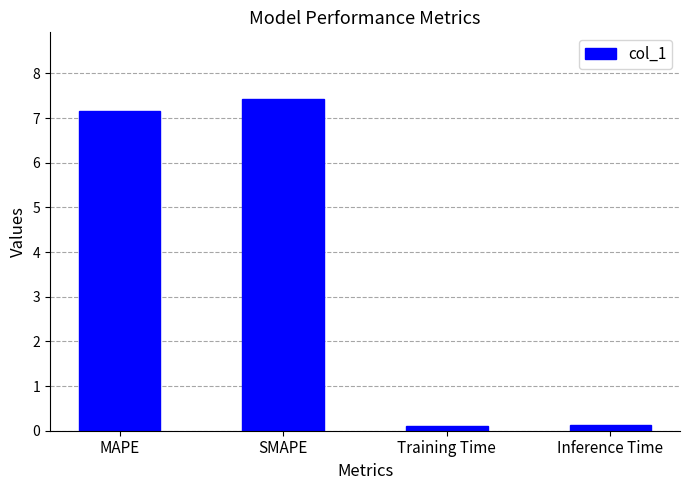

Reading left to right, extract all data points from this chart.

MAPE=7.2	SMAPE=7.4	Training Time=0.1	Inference Time=0.1